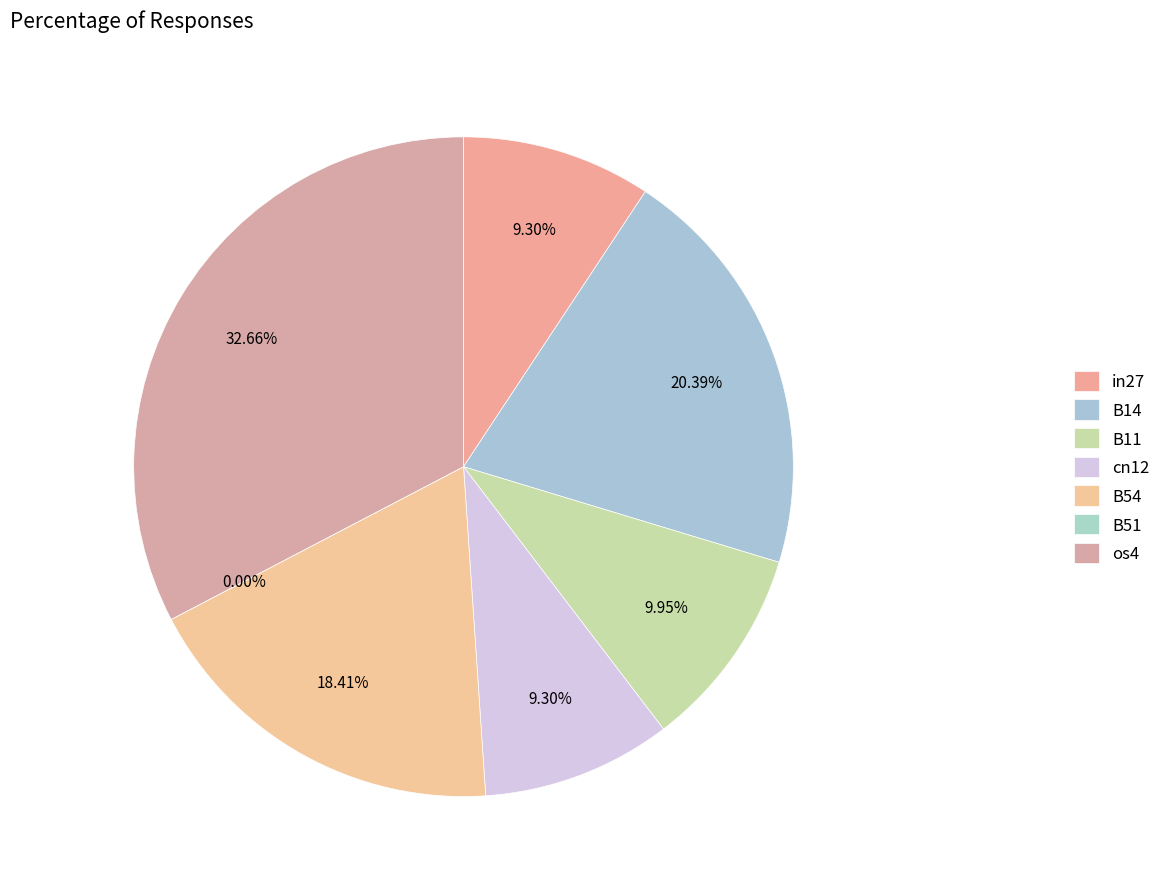

How much of the chart is everything except B51?

100.0%